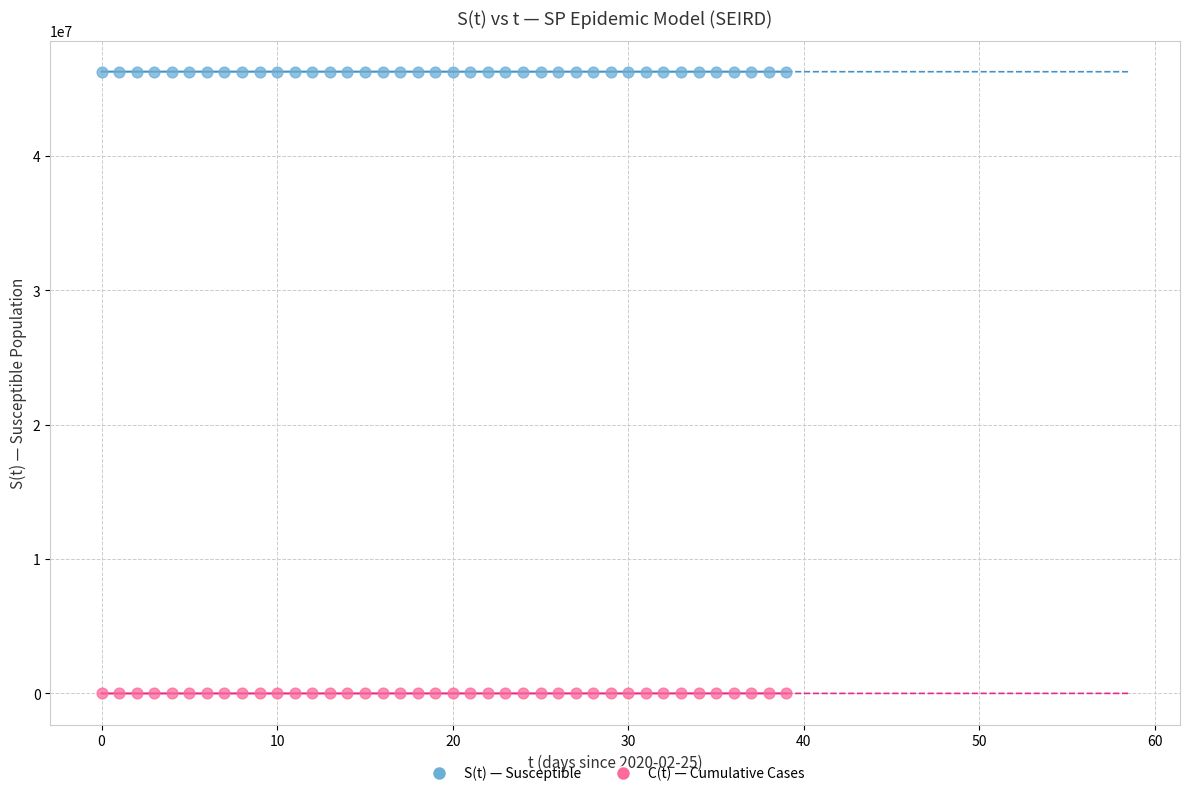

Which series reaches the minimum Y coordinate?

C(t) — Cumulative Cases